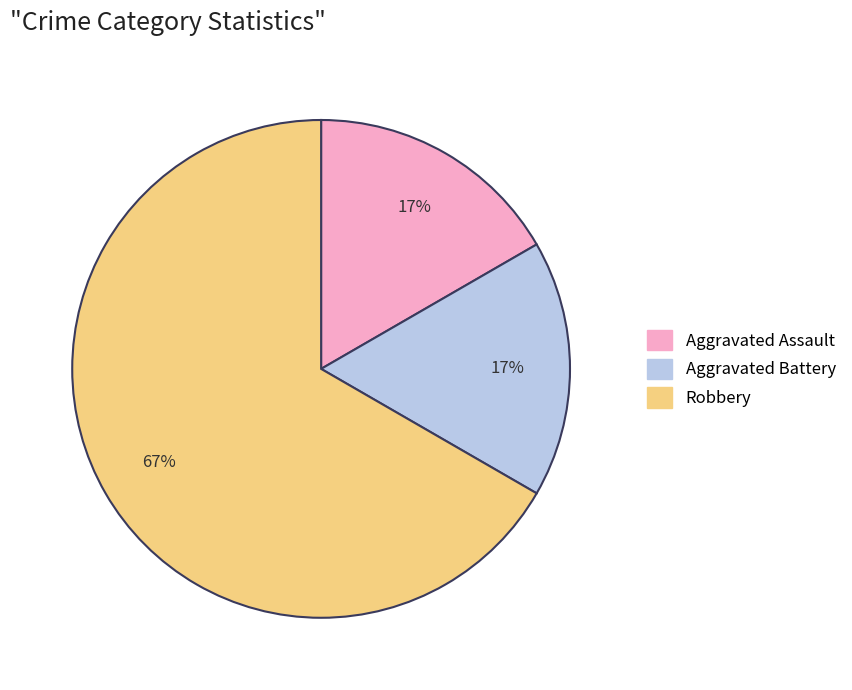

To the nearest percent, what is the difference between the largest and smallest slice percentages?

50%